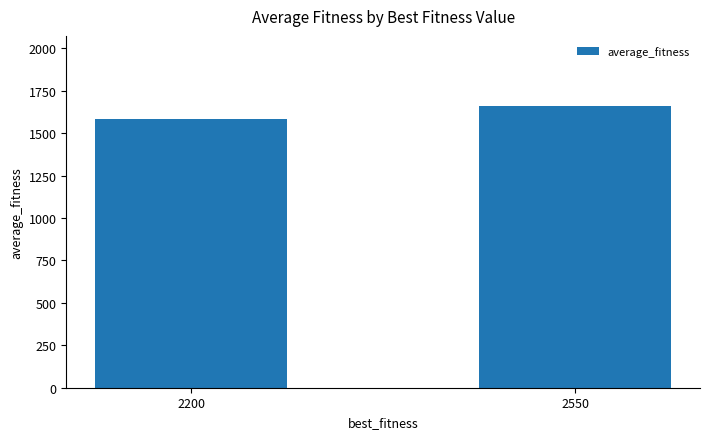

How many categories are shown in the chart?

2